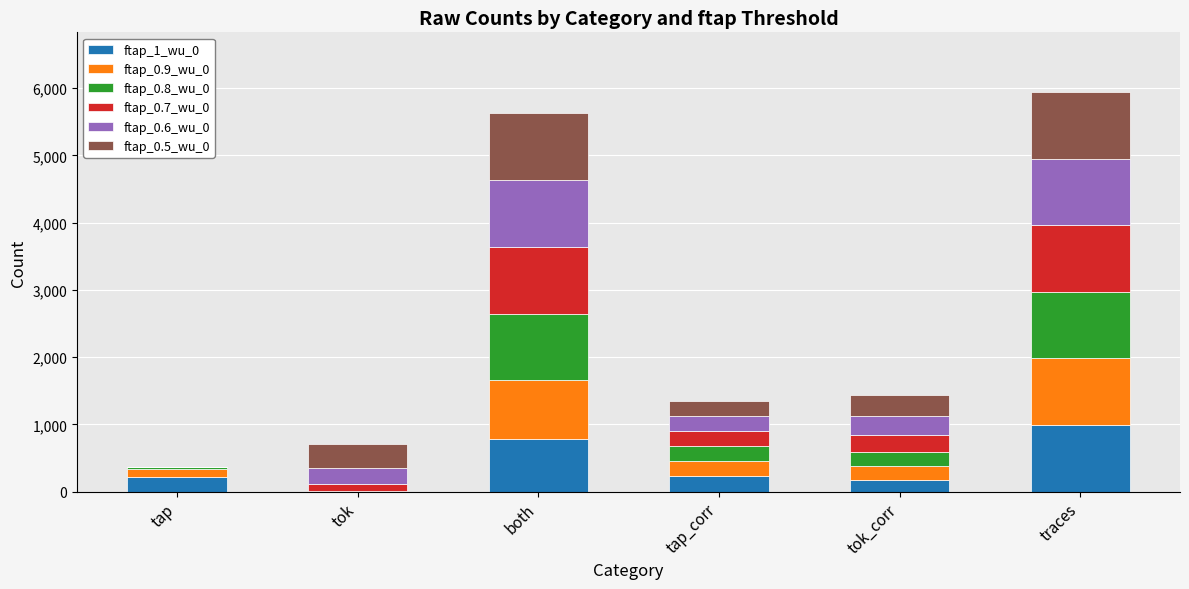

Is it true that ftap_1_wu_0 equals 461 at traces?

False